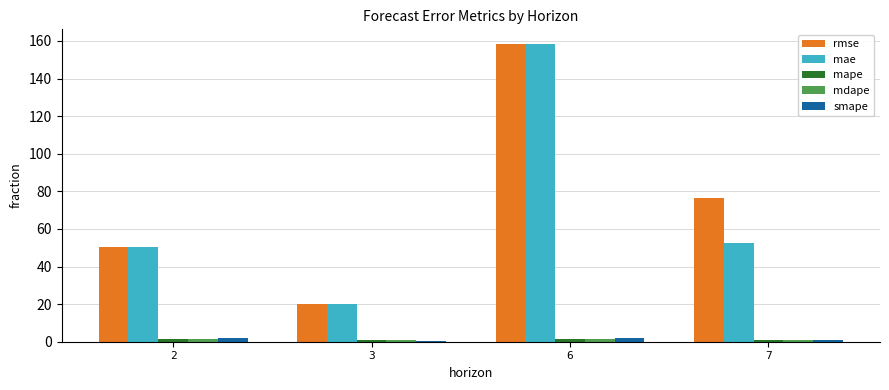

True or false: rmse has a value of 114.7 at 7.

False